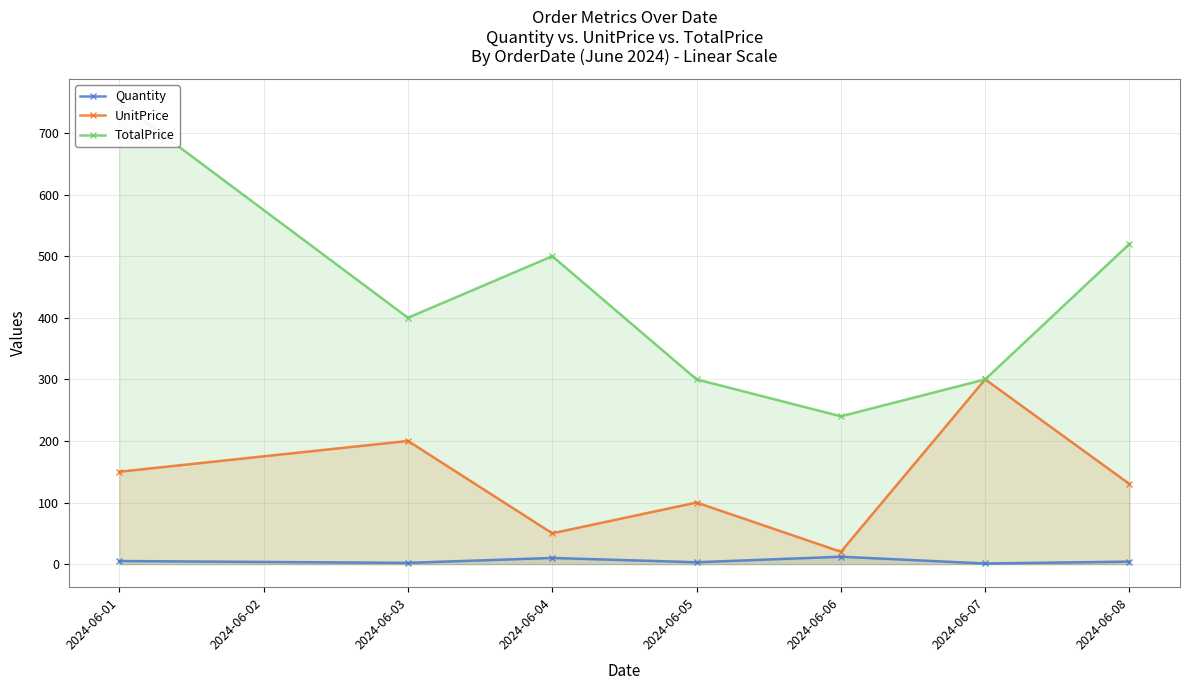

At which category does the chart reach its peak across all series?

2024-06-01